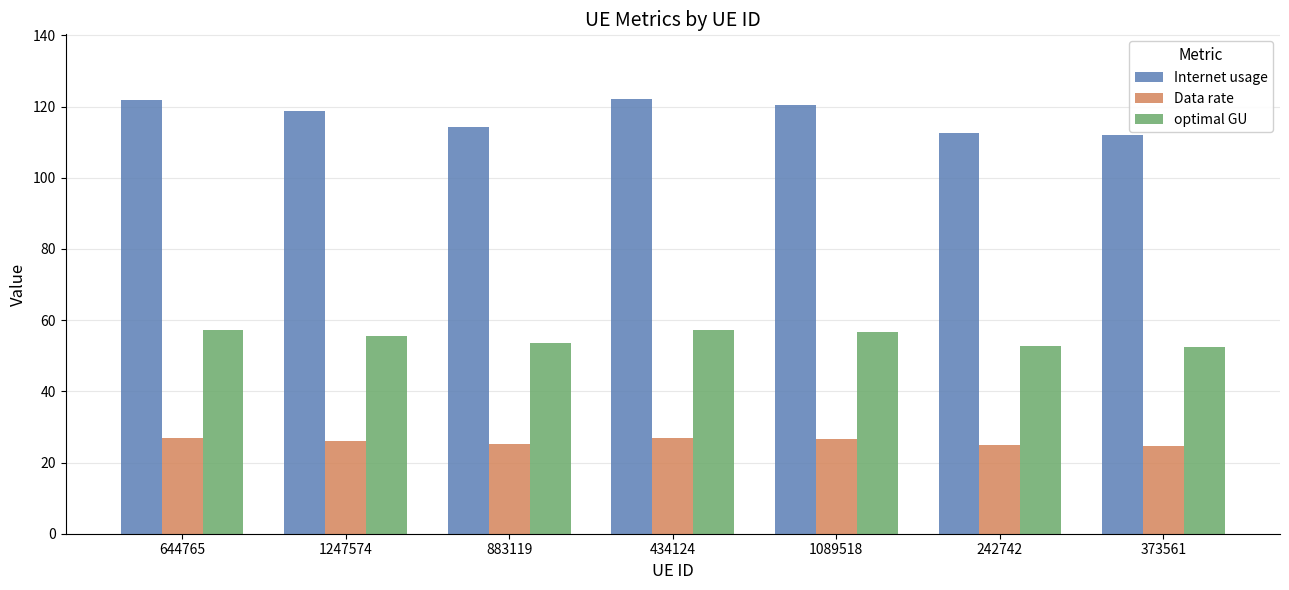

Which series has the largest range (max minus min)?

Internet usage